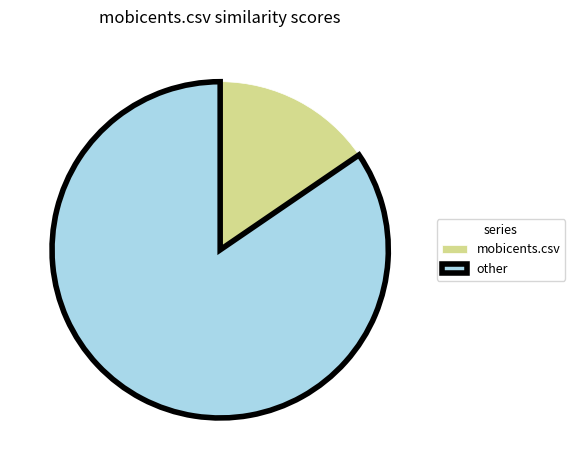

Approximately how many times larger is the value at other compared to mobicents.csv?

5.5